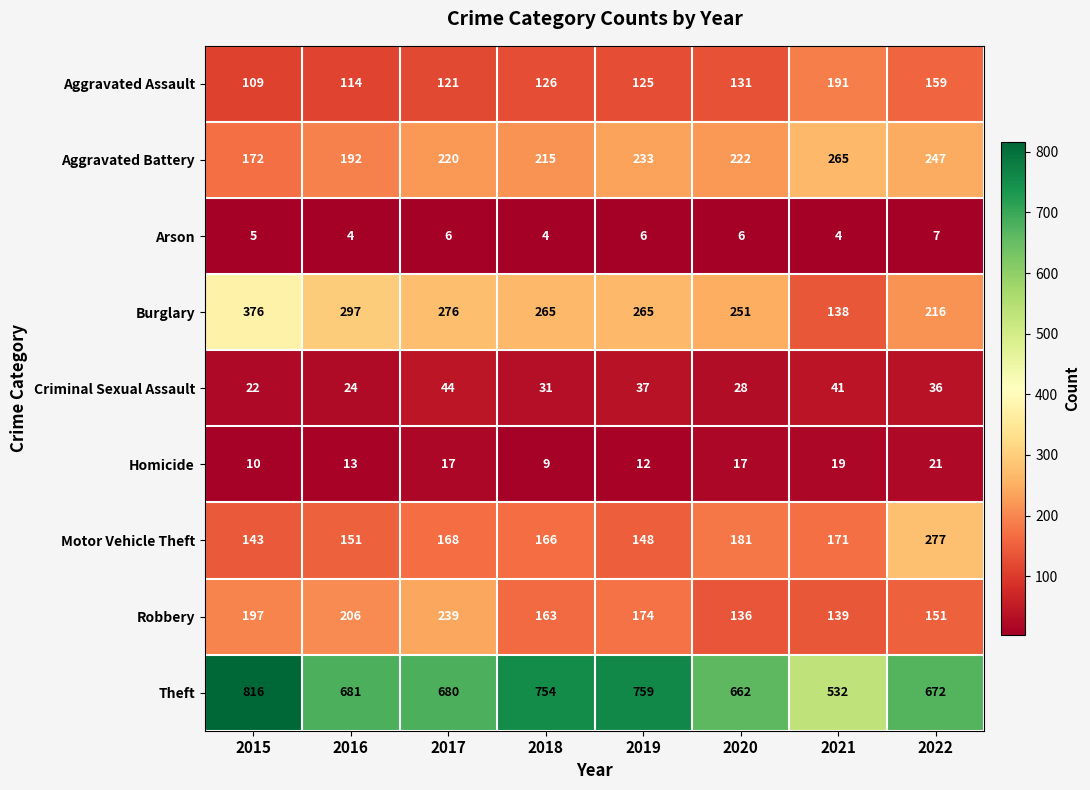

Which series changed the most between 2015 and 2020?

Theft